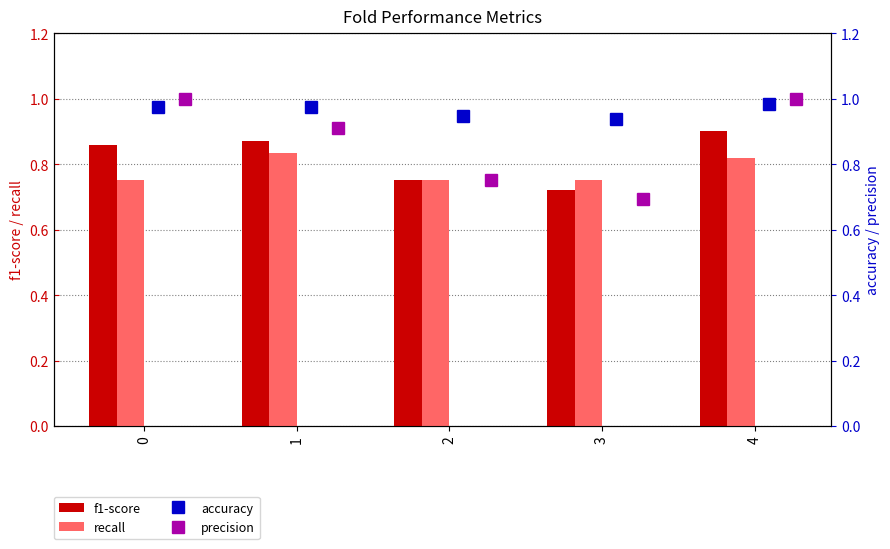

What is the difference between the second highest and minimum values in the f1-score series?

0.1